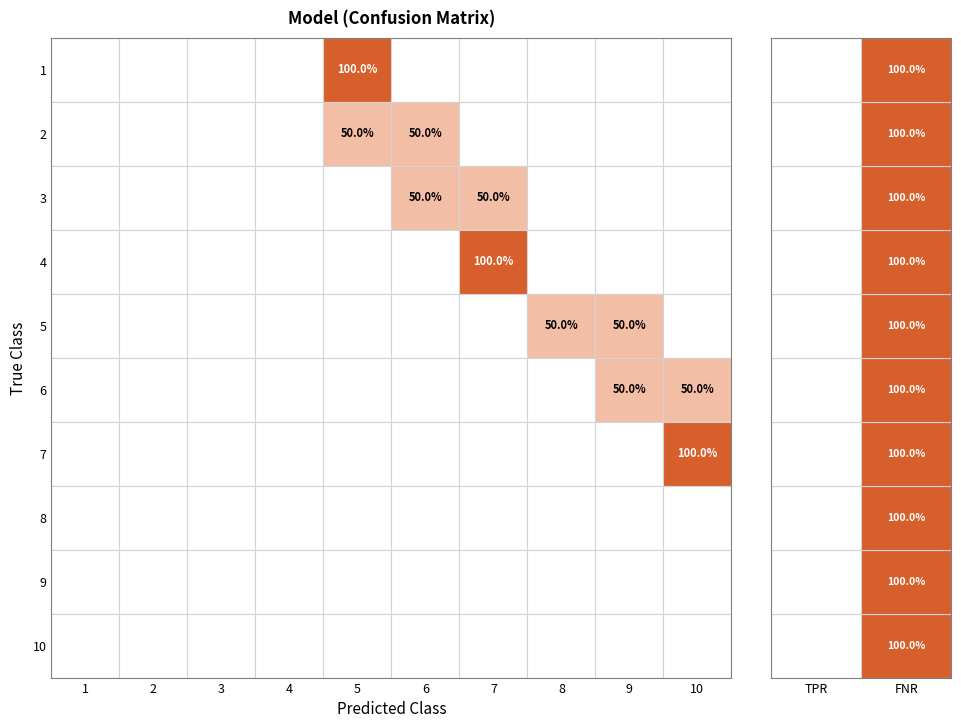

Rank the series at 10 from lowest to highest value.

1, 2, 3, 4, 5, 8, 9, 10, 6, 7